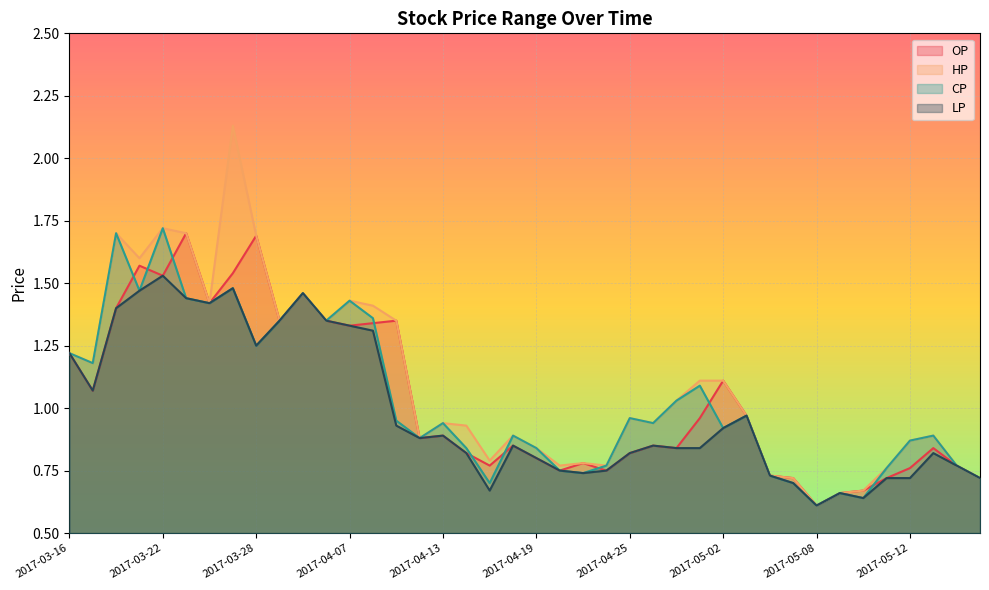

In CP, how many points are lower than both neighbors (excluding endpoints)?

12